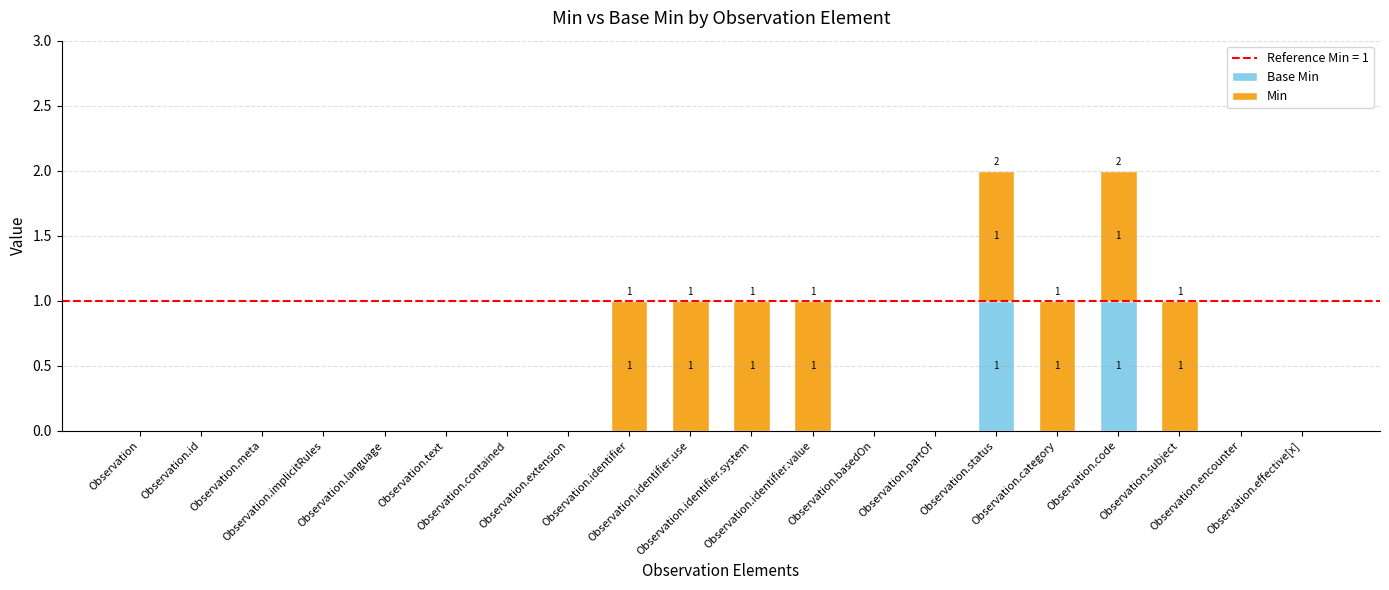

What position from the right is Observation.text?

15